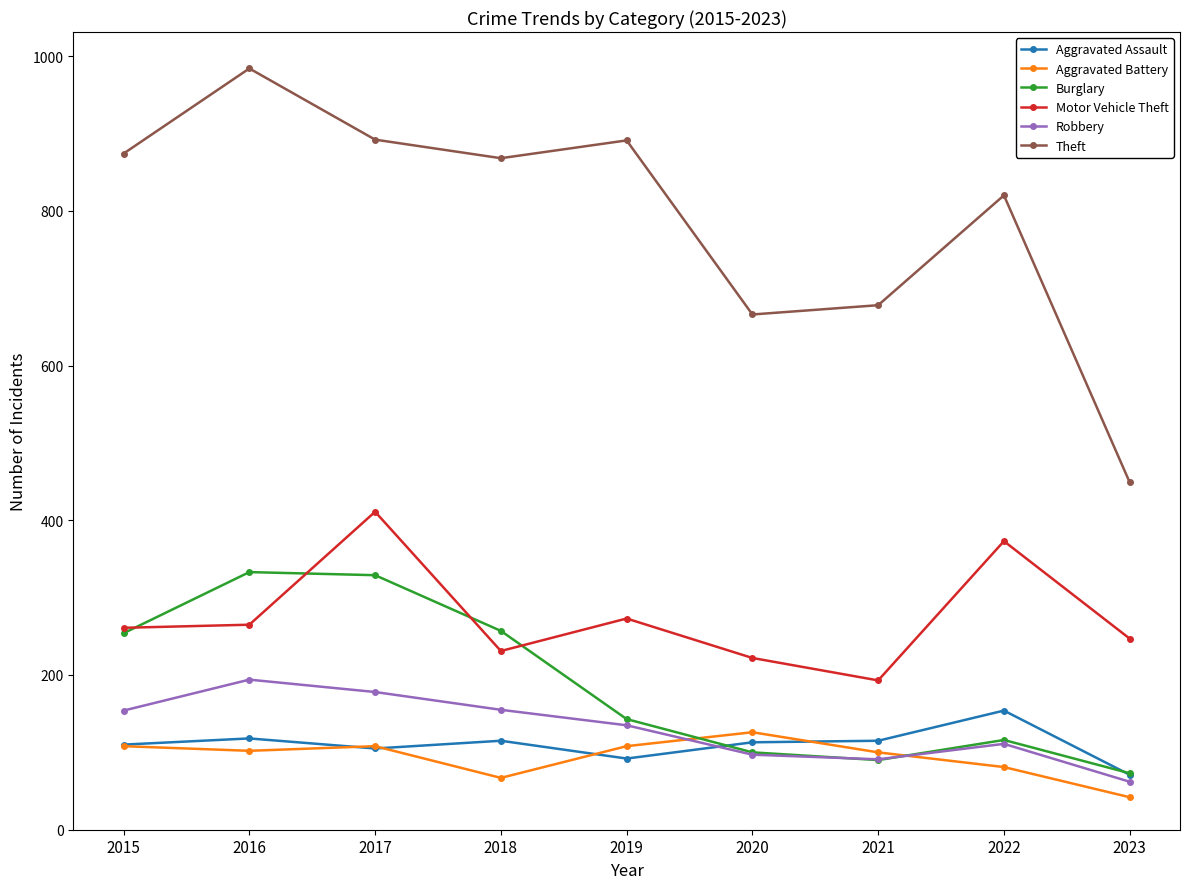

True or false: Burglary and Motor Vehicle Theft cross at least once.

True